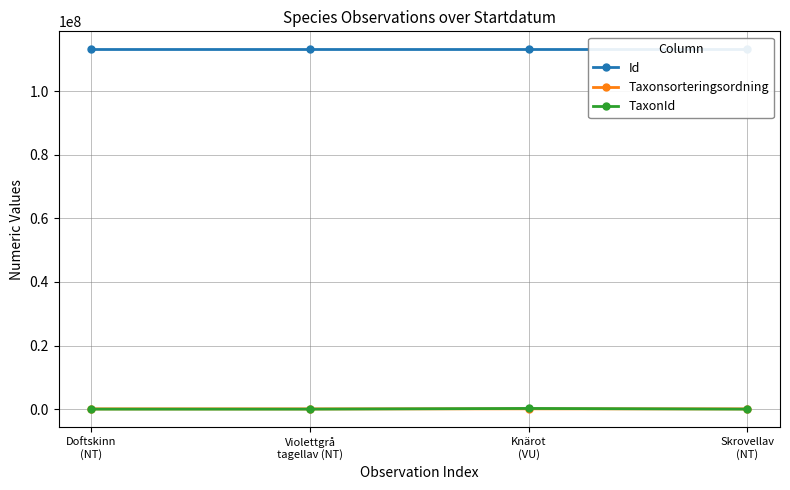

What is the spread (max minus min) of values at Knärot
(VU)?

113080494